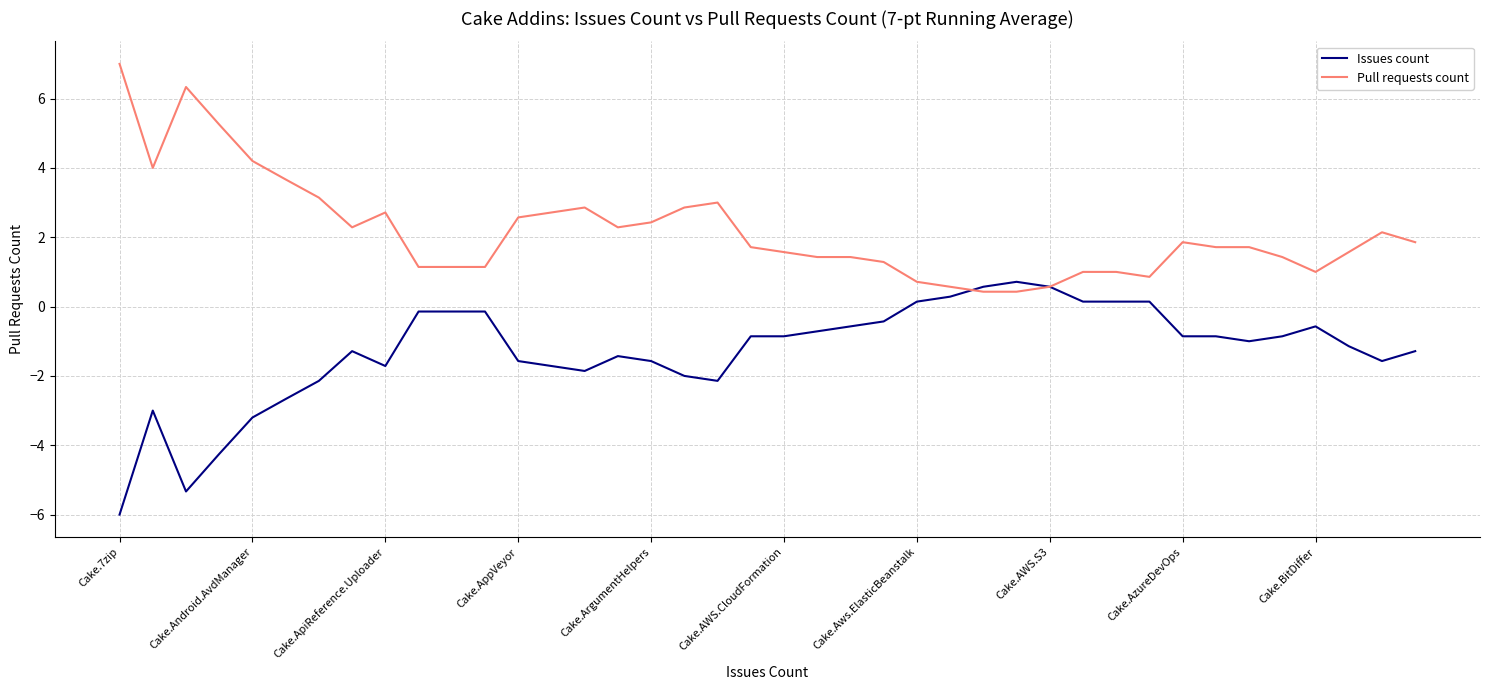

How many categories are shown in the chart?

40